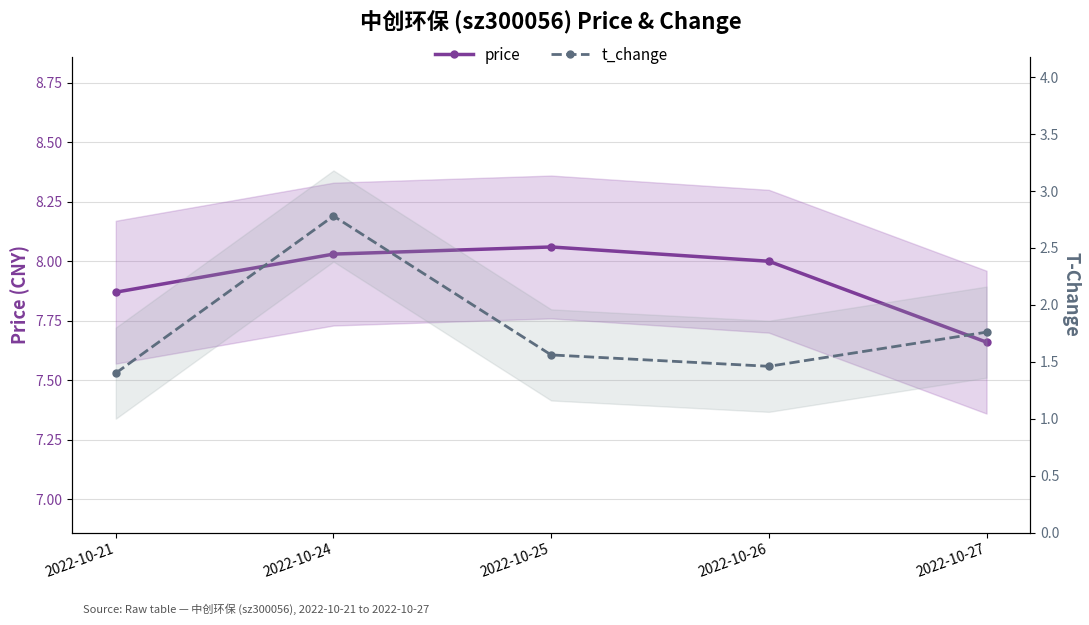

True or false: price and t_change intersect in this chart.

False